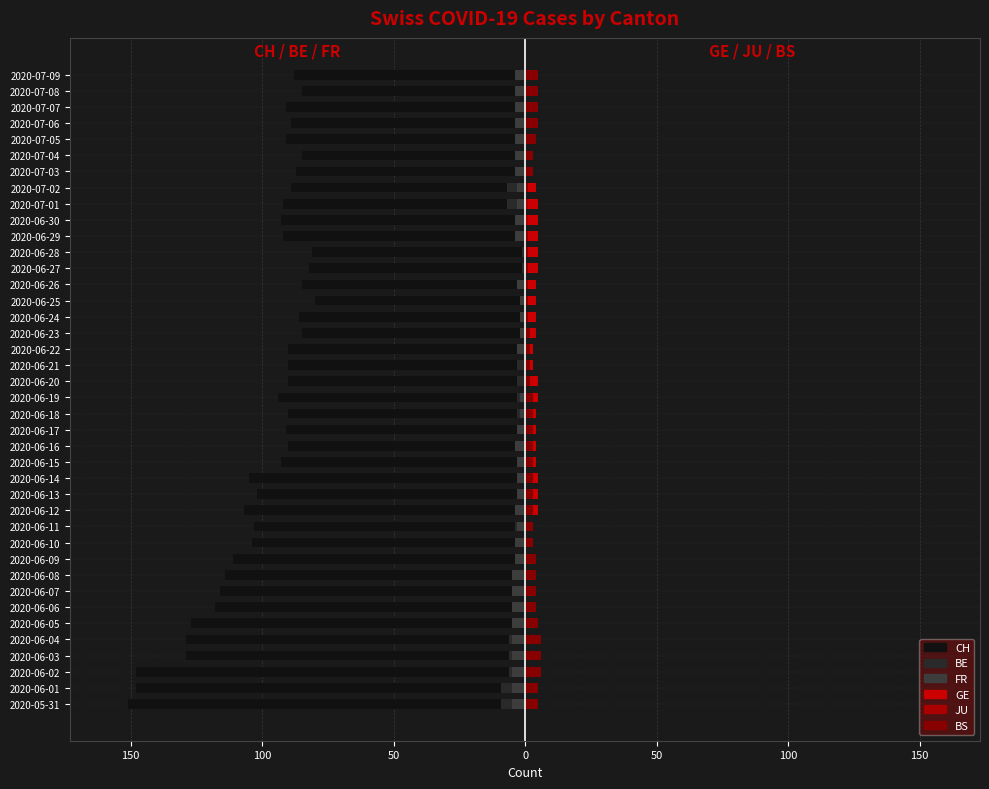

Rank the series at 2020-07-04 from highest to lowest value.

GE, BS, JU, BE, FR, CH